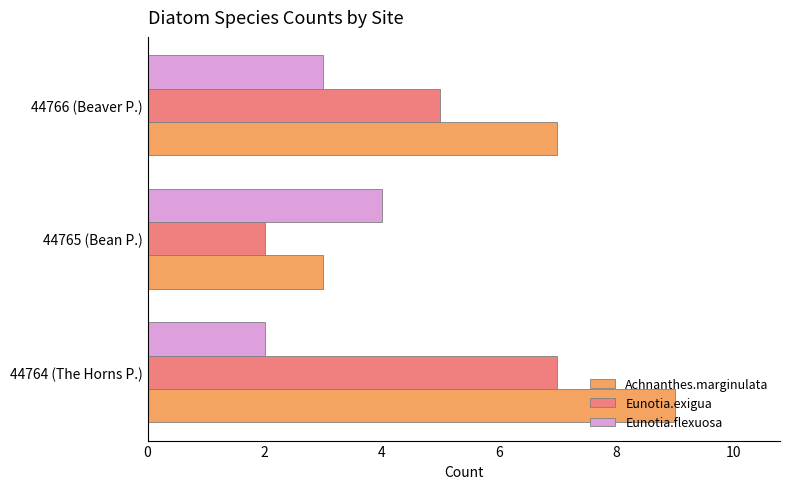

The value of Achnanthes.marginulata at 44764 (The Horns P.) is 14. True or false?

False